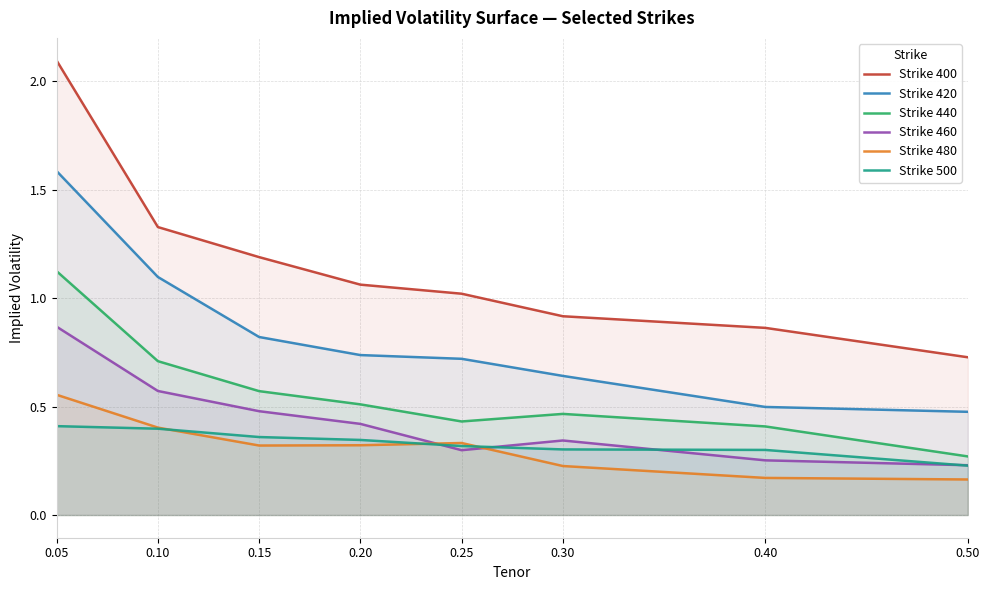

Count the number of categories in the chart.

8